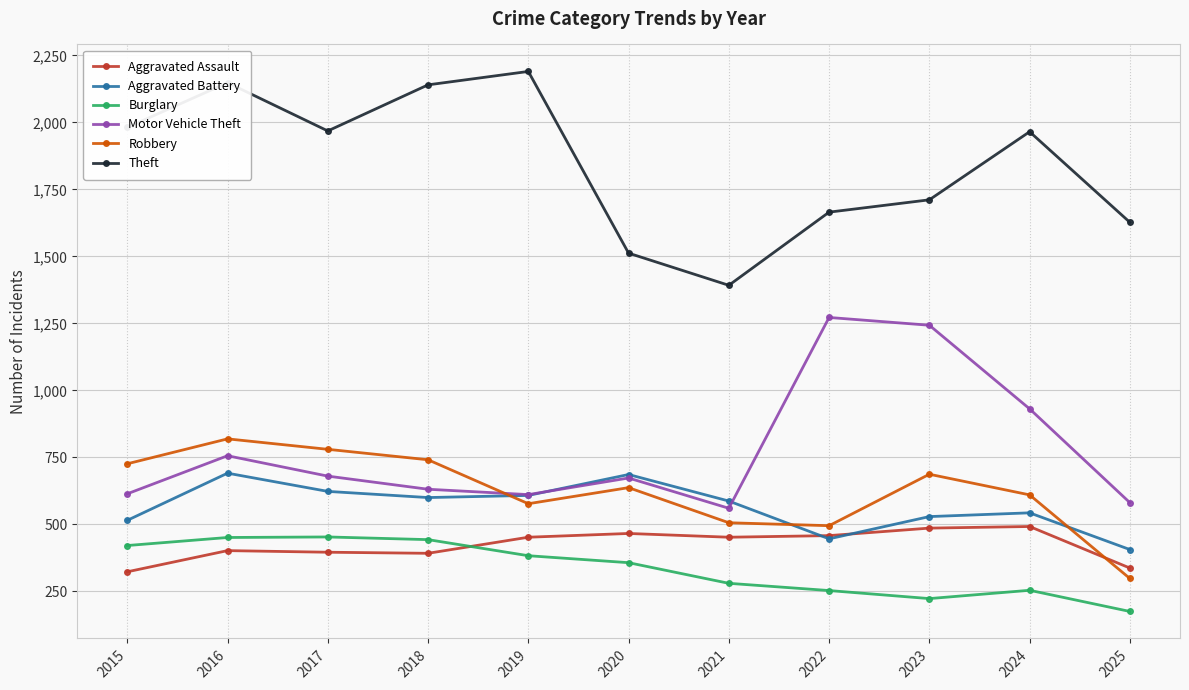

At 2017, list the series in order from largest to smallest.

Theft, Robbery, Motor Vehicle Theft, Aggravated Battery, Burglary, Aggravated Assault